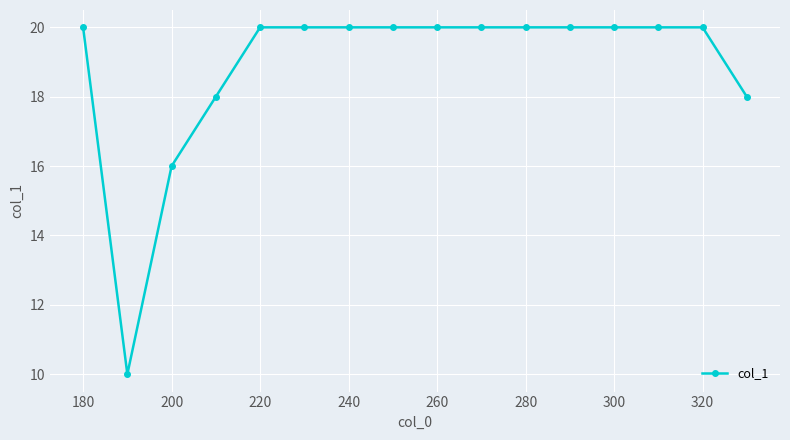

What is the value of the 11th point from the left?

20